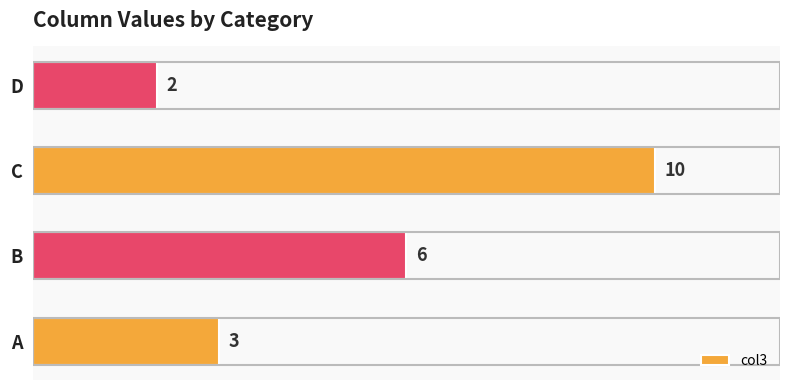

What is the smallest value displayed?

2